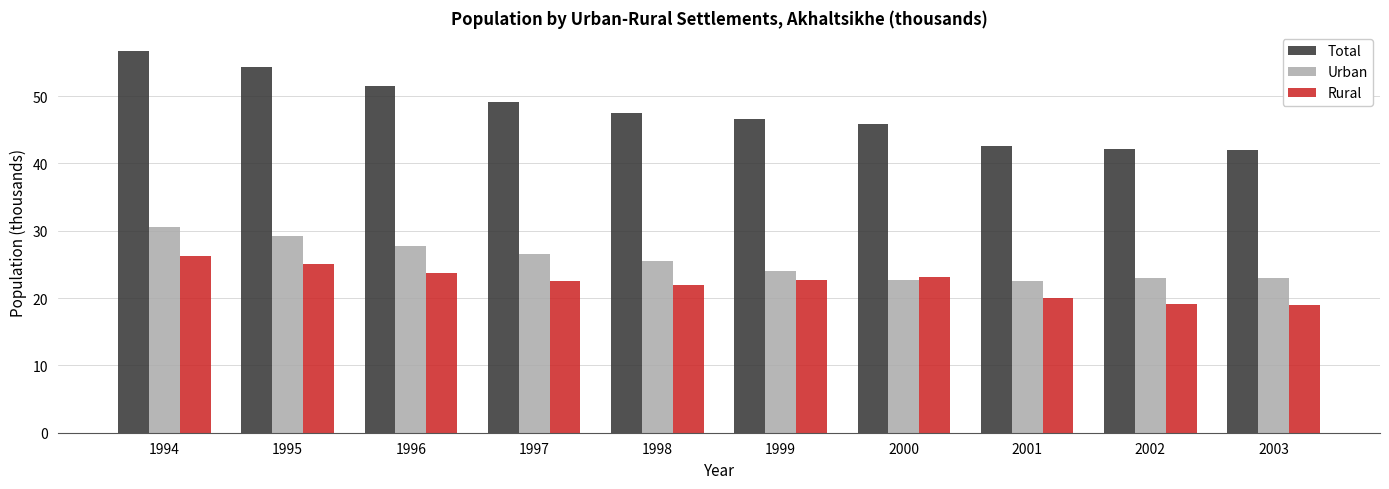

True or false: Rural has a value of 19.0 at 2003.

True